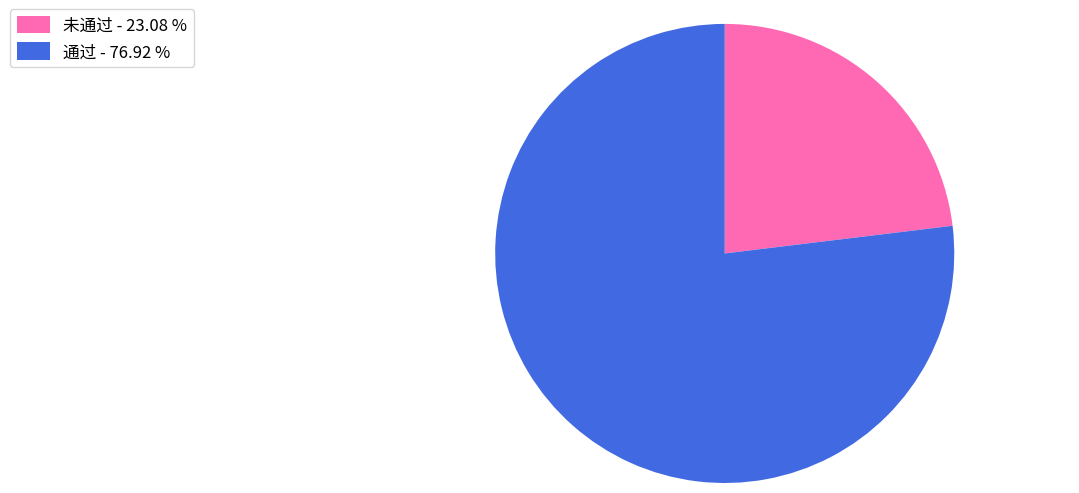

How many slices are in this pie chart?

2